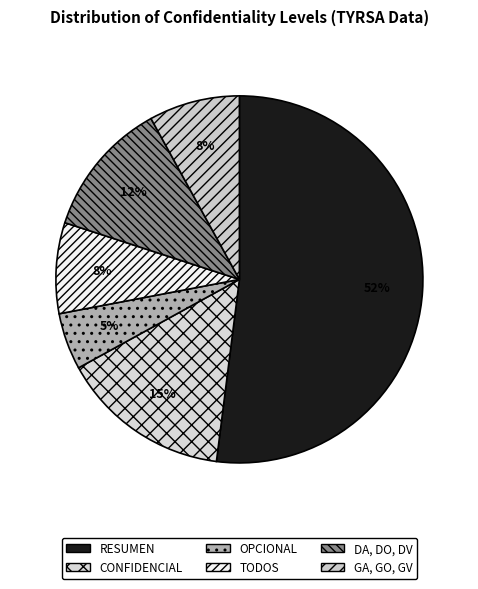

What percentage is the CONFIDENCIAL slice, to the nearest percent?

15%